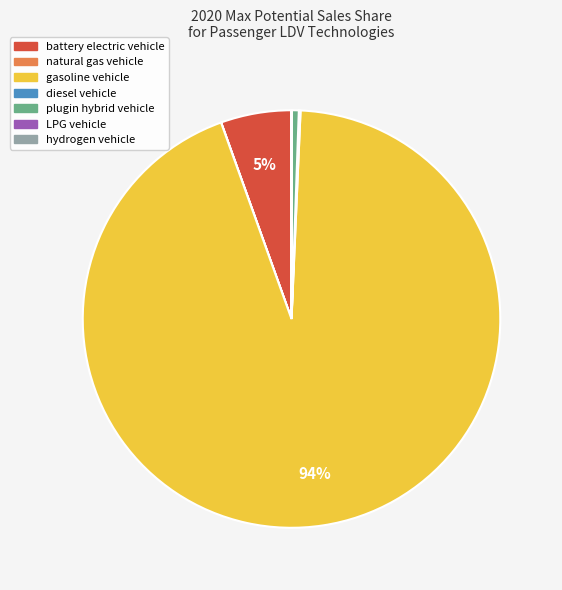

True or false: battery electric vehicle accounts for 13% of the total.

False